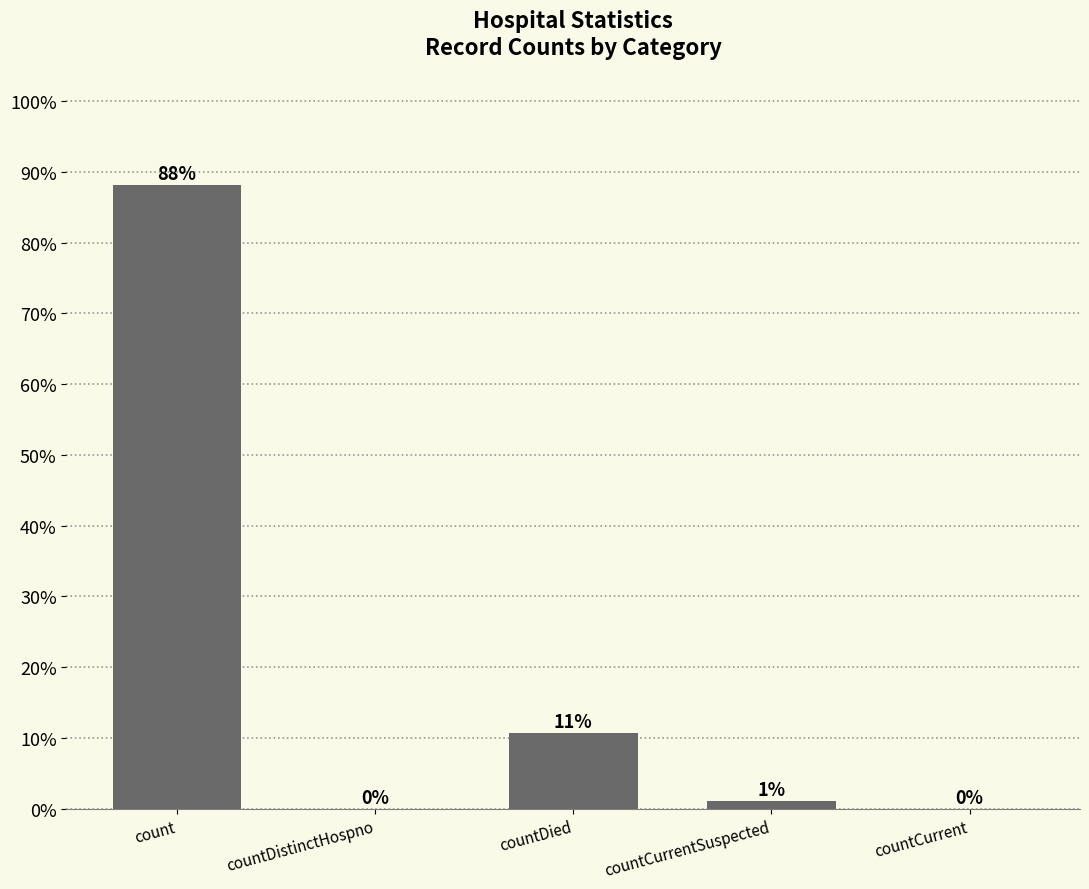

Is it true that the value at countDied is 10.7?

True